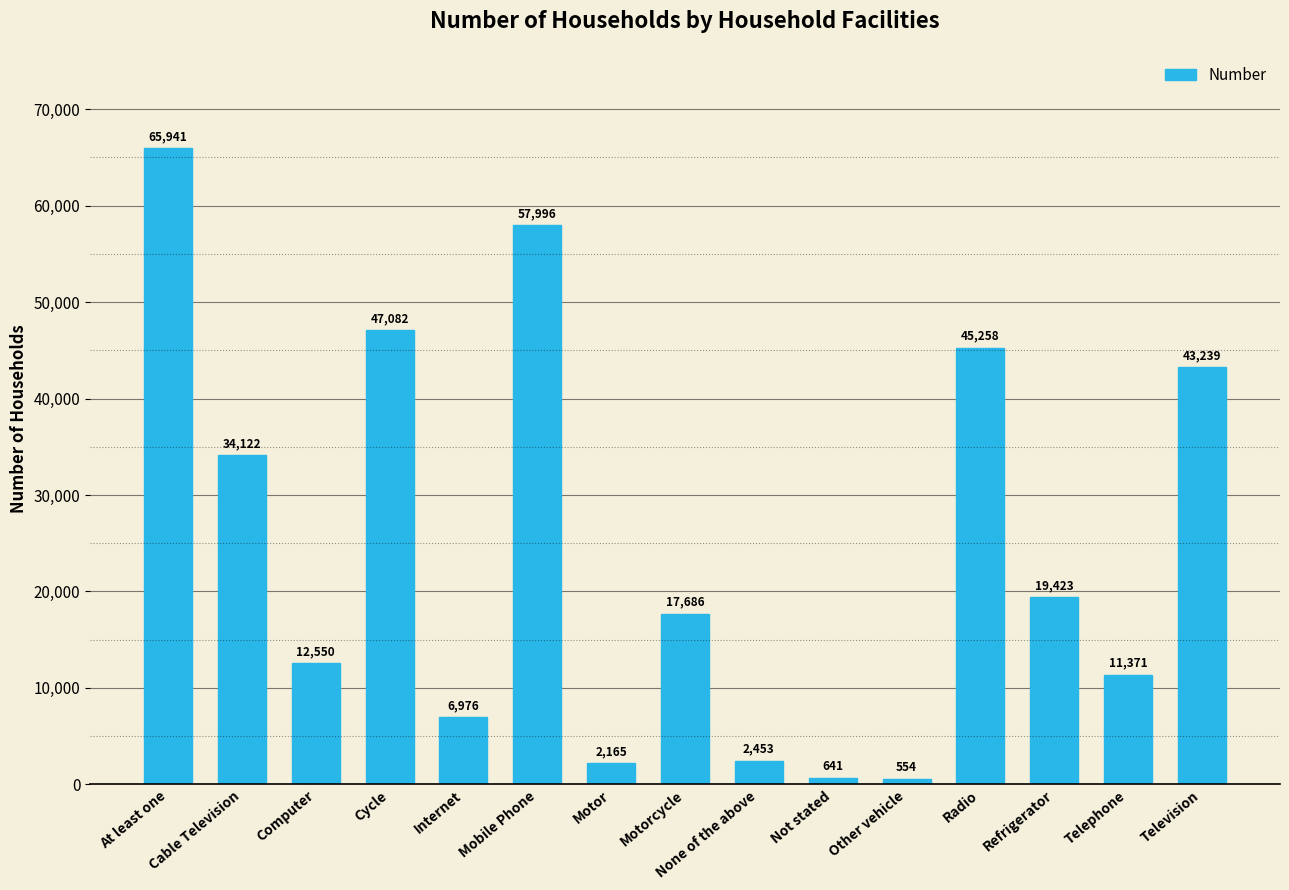

What is the value of the 9th bar from the left?

2453